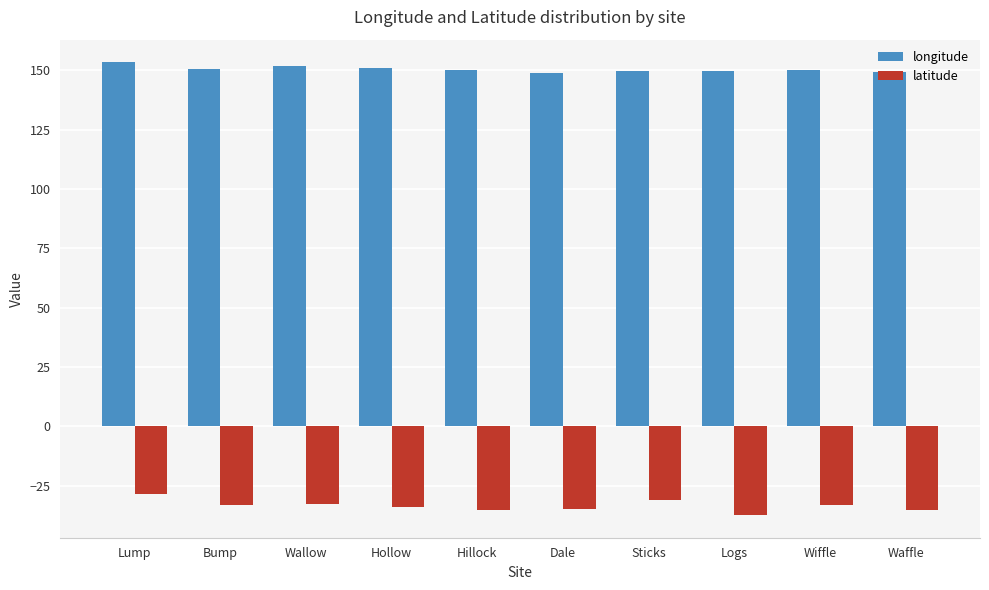

Is it true that longitude equals 259.3 at Hillock?

False